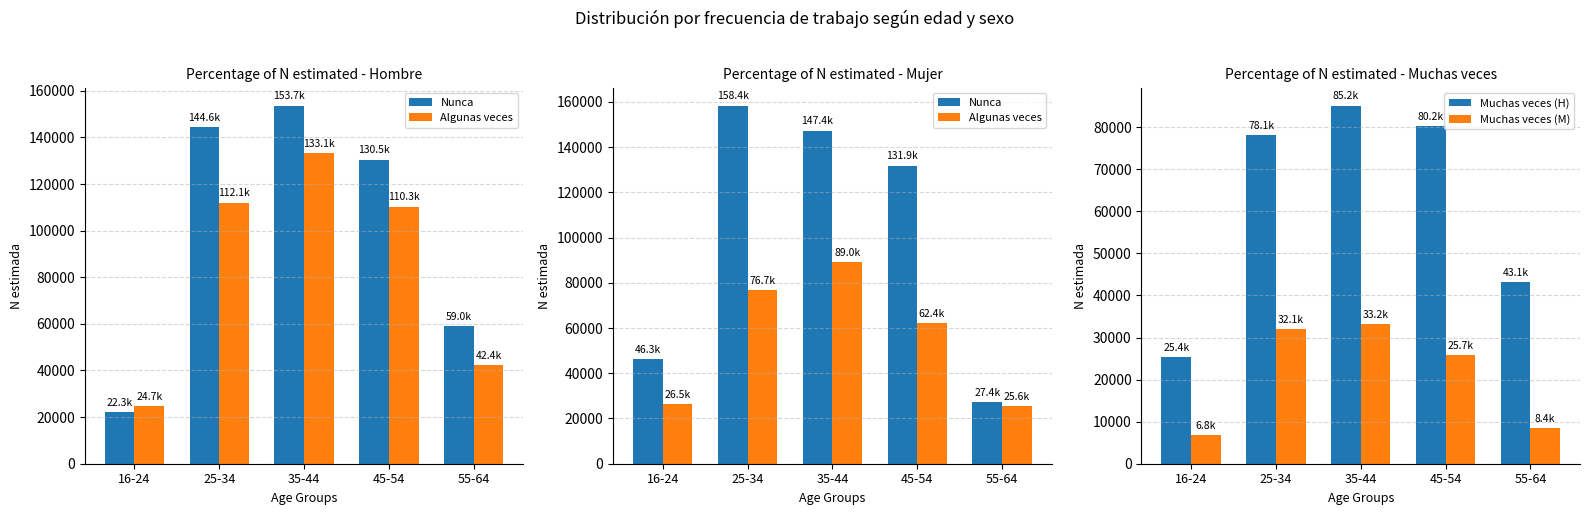

What is the difference between the Algunas veces values at 35-44 and 16-24?

62521